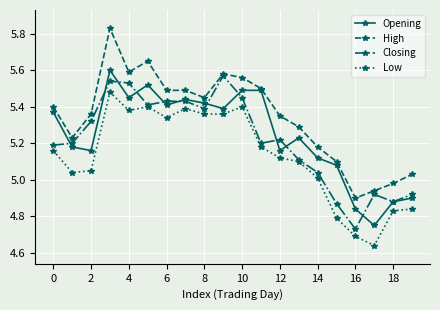

True or false: Low and Opening intersect in this chart.

False